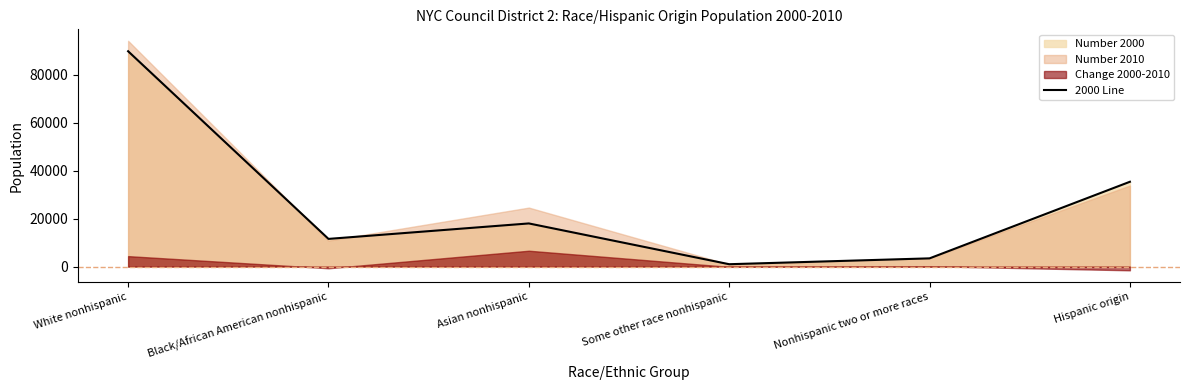

List the labels in order of value, largest first.

White nonhispanic, Hispanic origin, Asian nonhispanic, Black/African American nonhispanic, Nonhispanic two or more races, Some other race nonhispanic